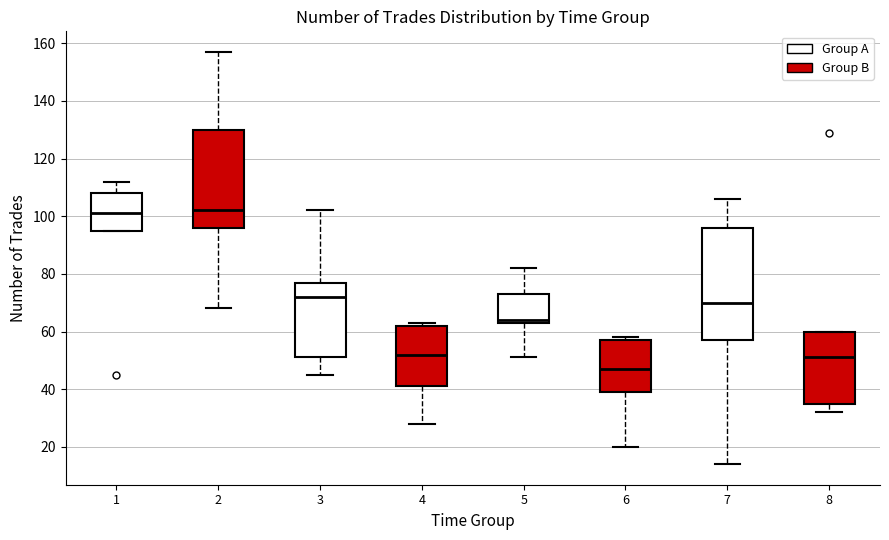

Where does the lower whisker of the box at x = 6 end on the y-axis? The values are not printed on the chart, so give them approximately, as read against the axis.

20